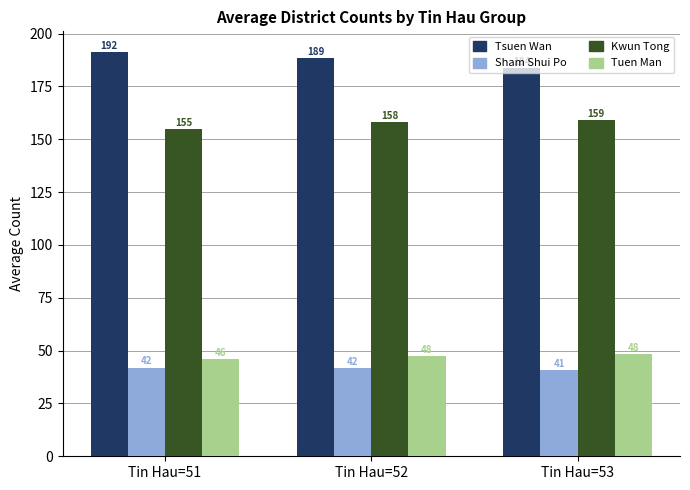

What is the sum of the Tuen Man values at Tin Hau=53 and Tin Hau=52?

96.0